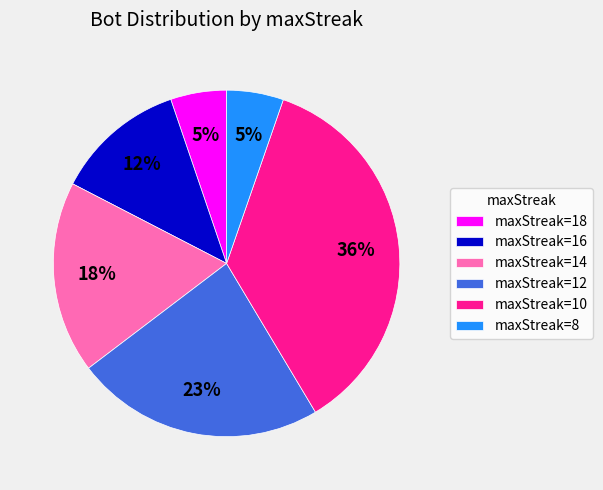

To the nearest percent, what portion does maxStreak=18 represent?

5%